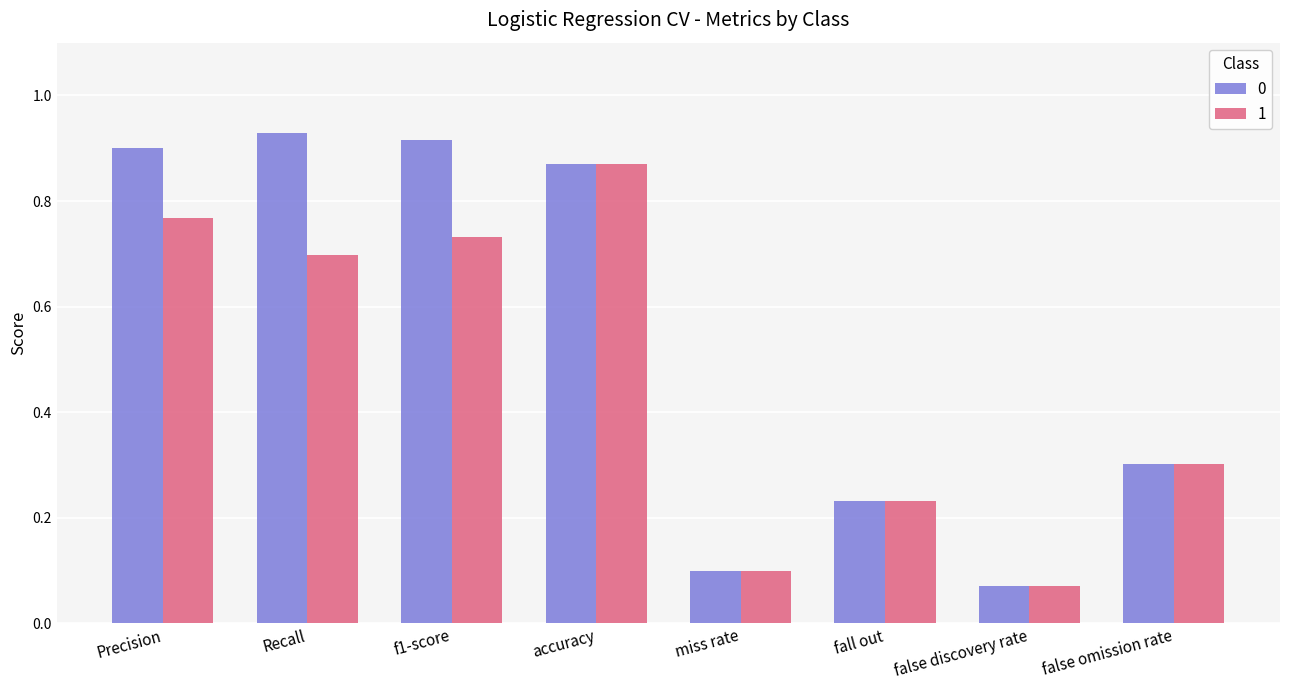

Does the chart contain any negative values?

No